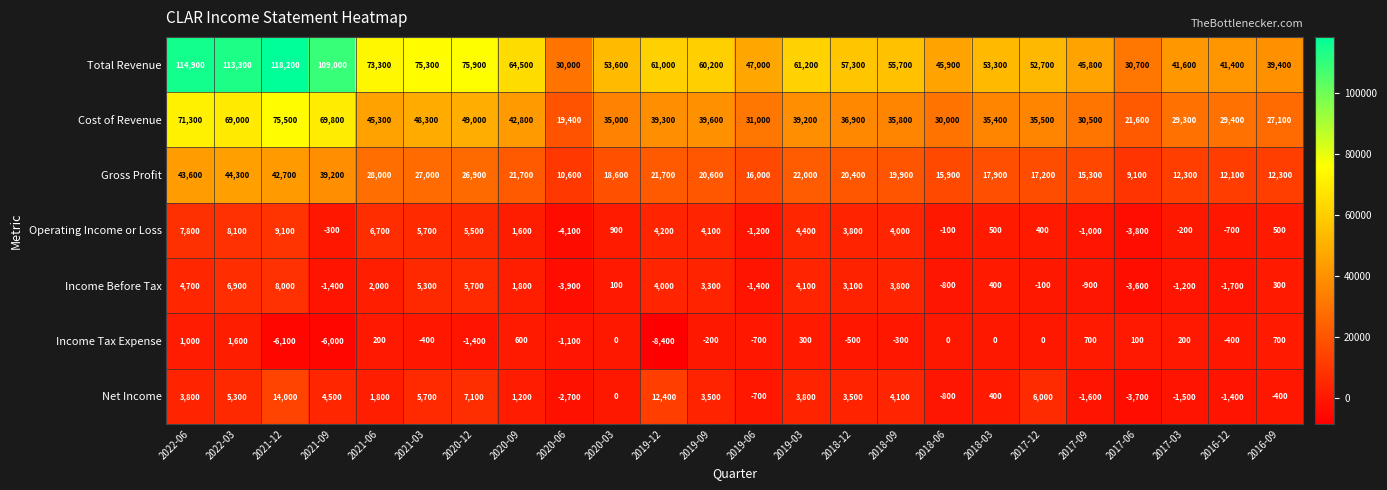

Which series has the largest total across all categories?

Total Revenue